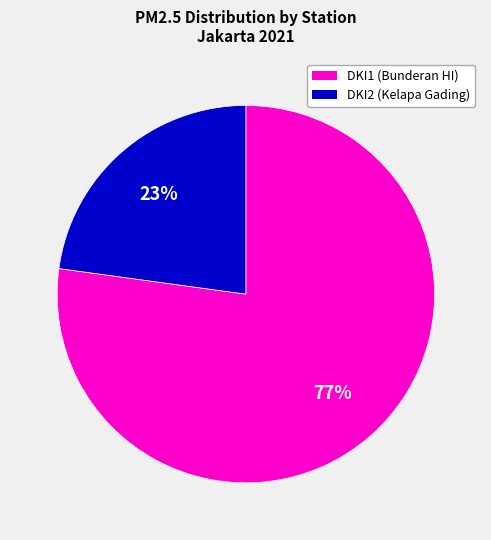

The DKI2 (Kelapa Gading) slice represents 33% of the pie. True or false?

False